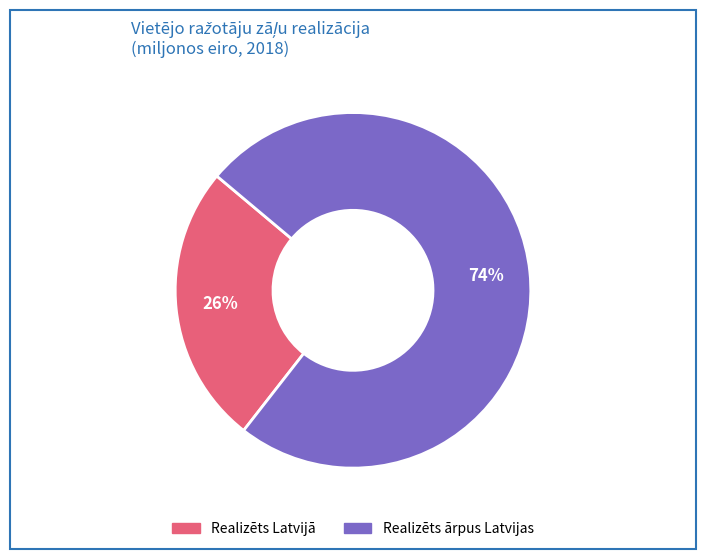

To the nearest percent, what is the average slice percentage?

50%